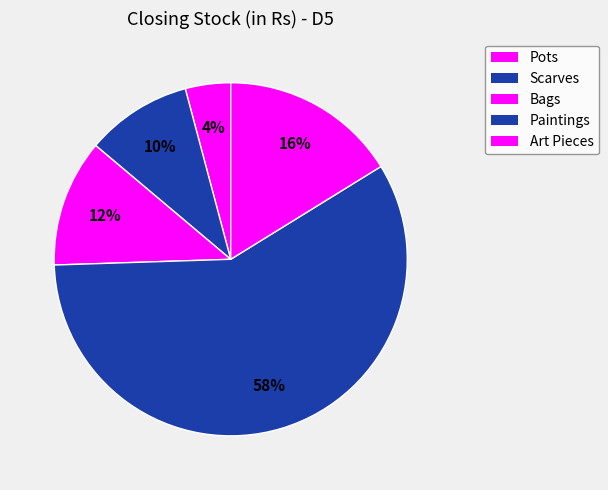

To the nearest percent, what portion does Art Pieces represent?

16%